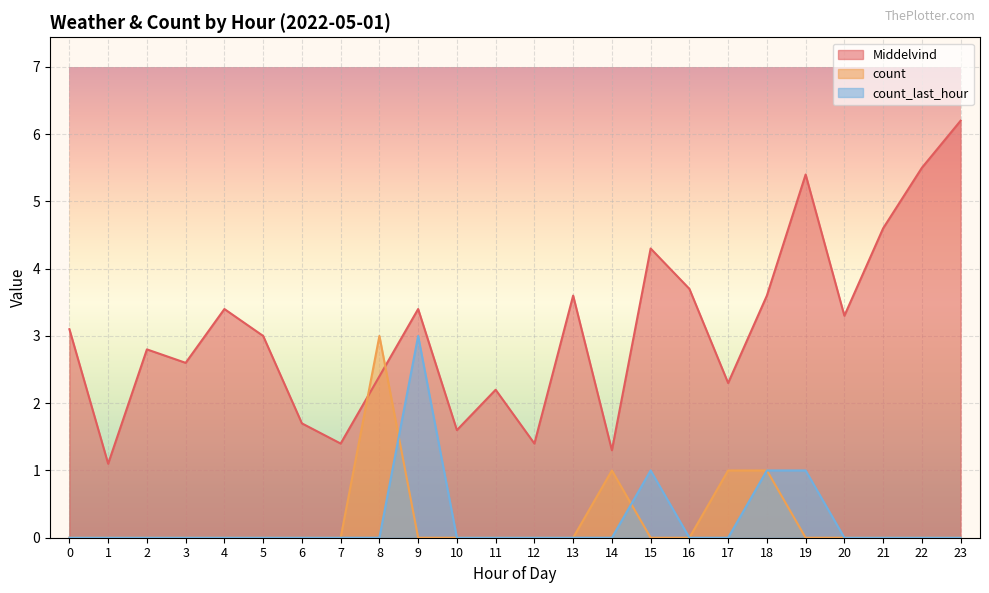

Count the number of categories in the chart.

24